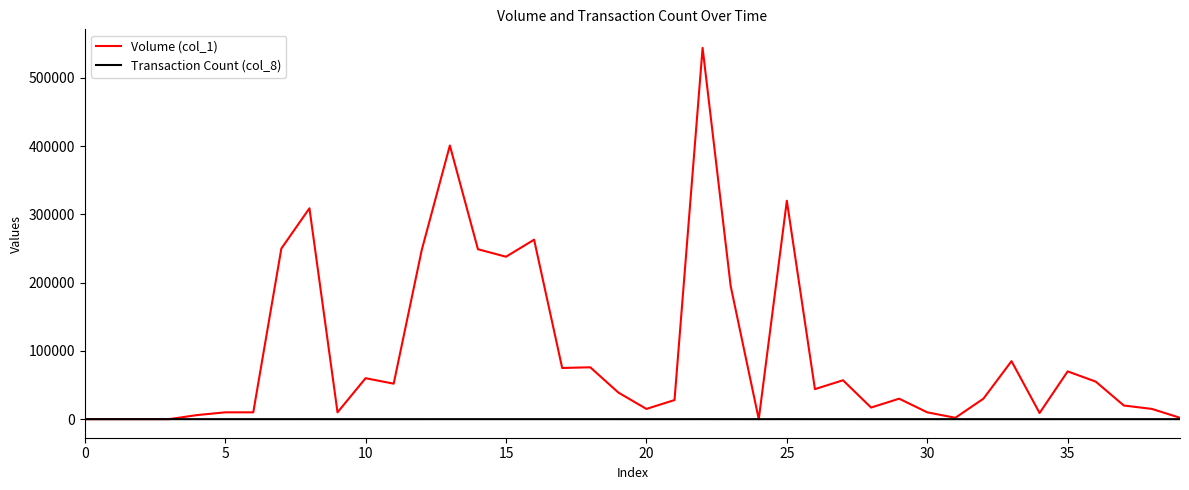

Which series has the largest range (max minus min)?

Volume (col_1)